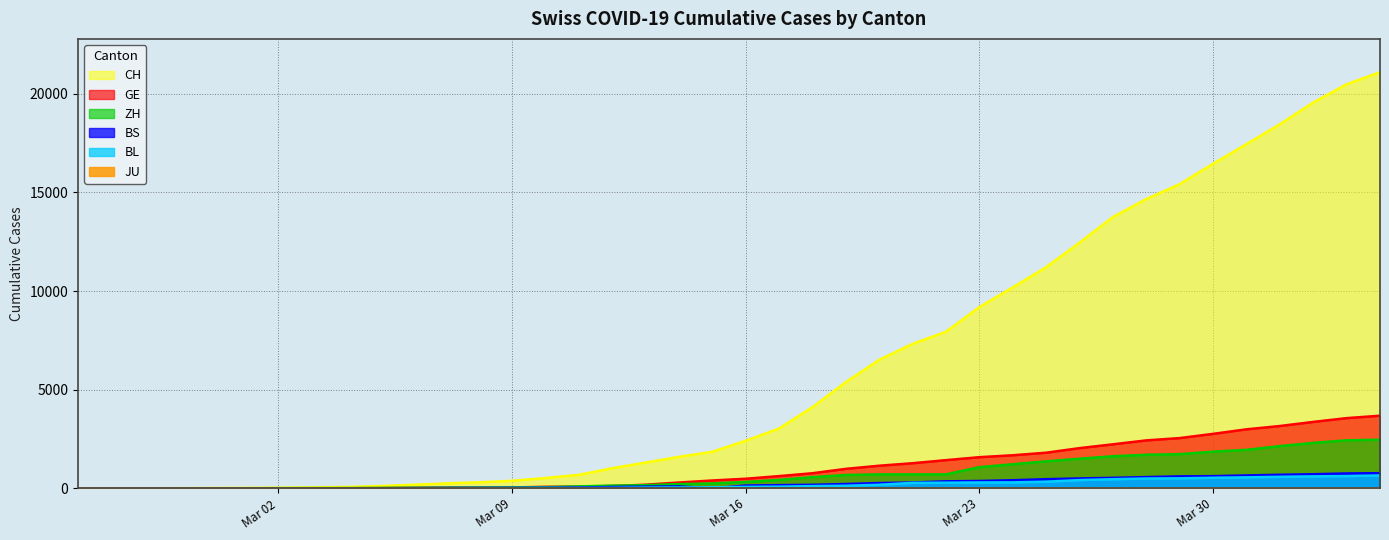

How many values in the CH series exceed 2415?

19